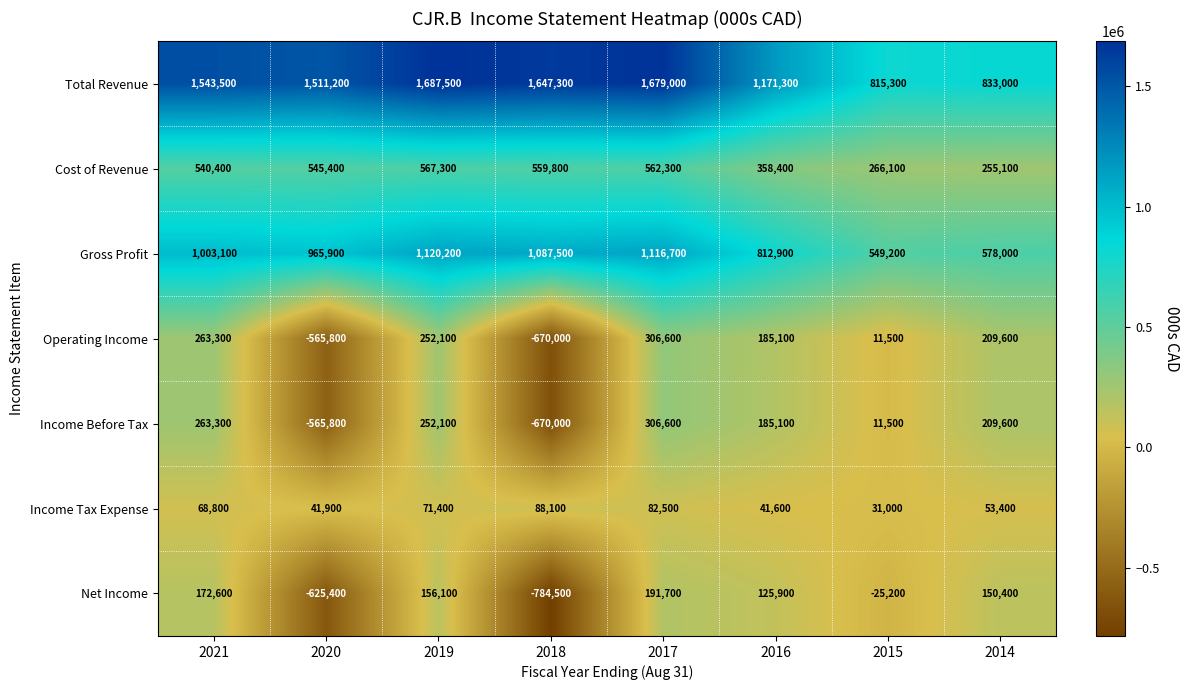

What is the smallest value displayed?

-784500